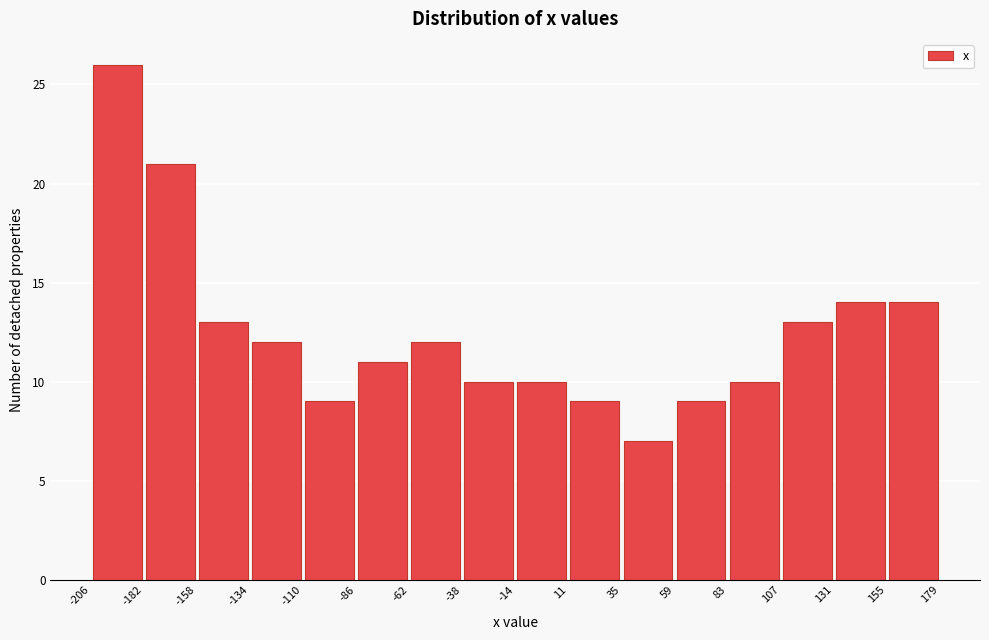

What is the height of the bar covering -38 to -14 on the x-axis? The values are not printed on the chart, so give them approximately, as read against the axis.

10